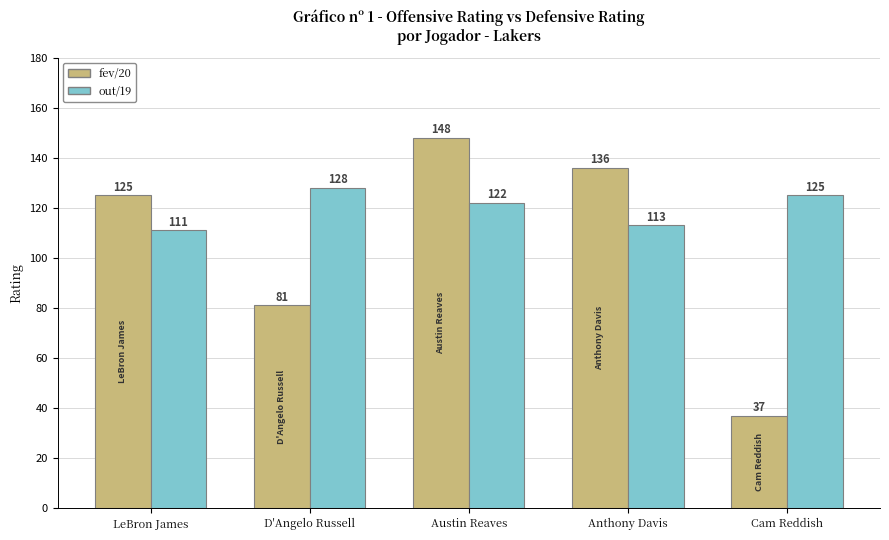

How many values in the out/19 series are below 122?

2